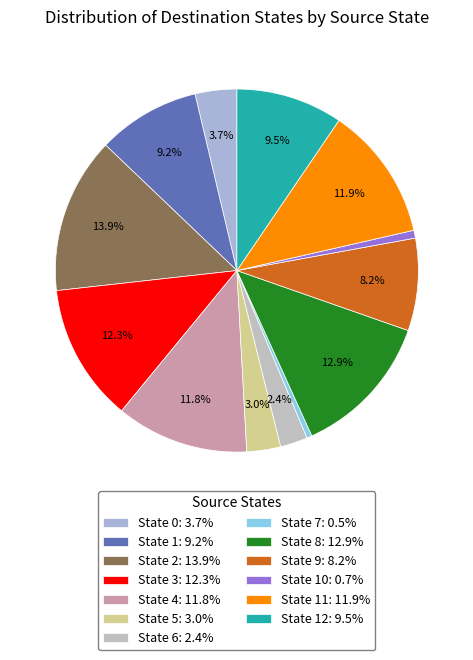

How many segments does this pie chart have?

13